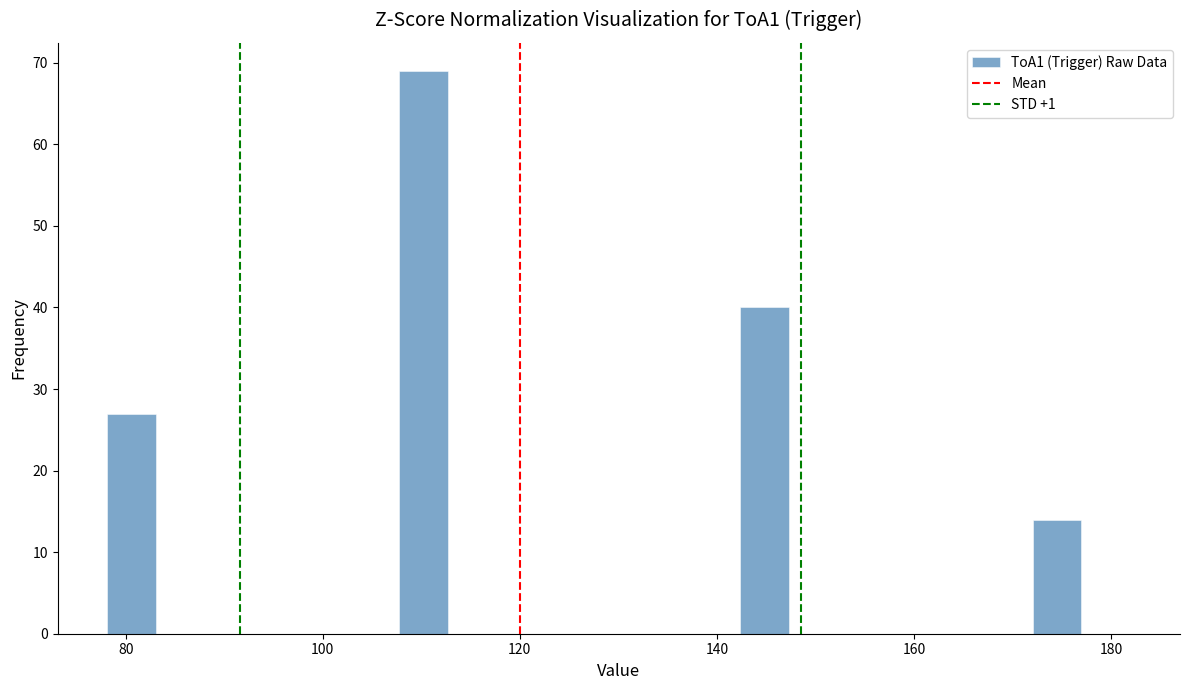

Read against the x-axis, roughly where is the centre of the tallest bar?

110